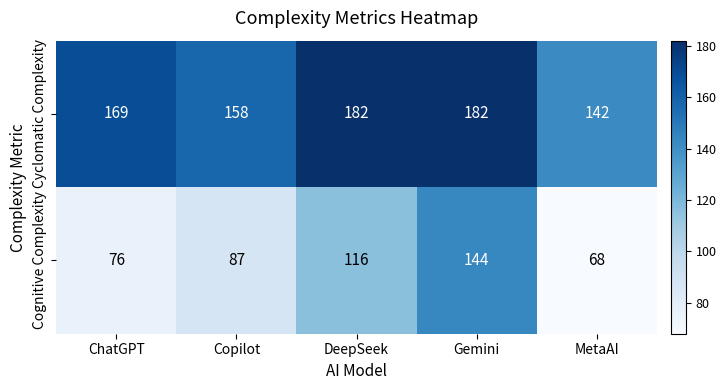

Rank the categories by Cognitive Complexity value from lowest to highest.

MetaAI, ChatGPT, Copilot, DeepSeek, Gemini